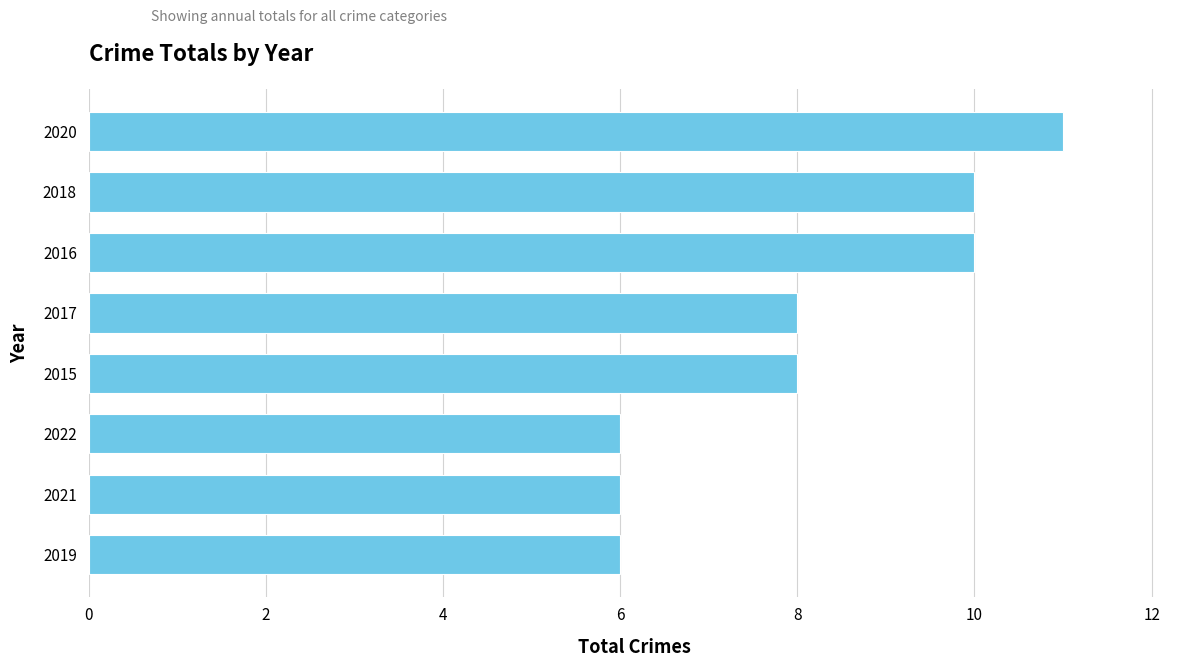

What is the change in value from 2018 to 2021?

-4